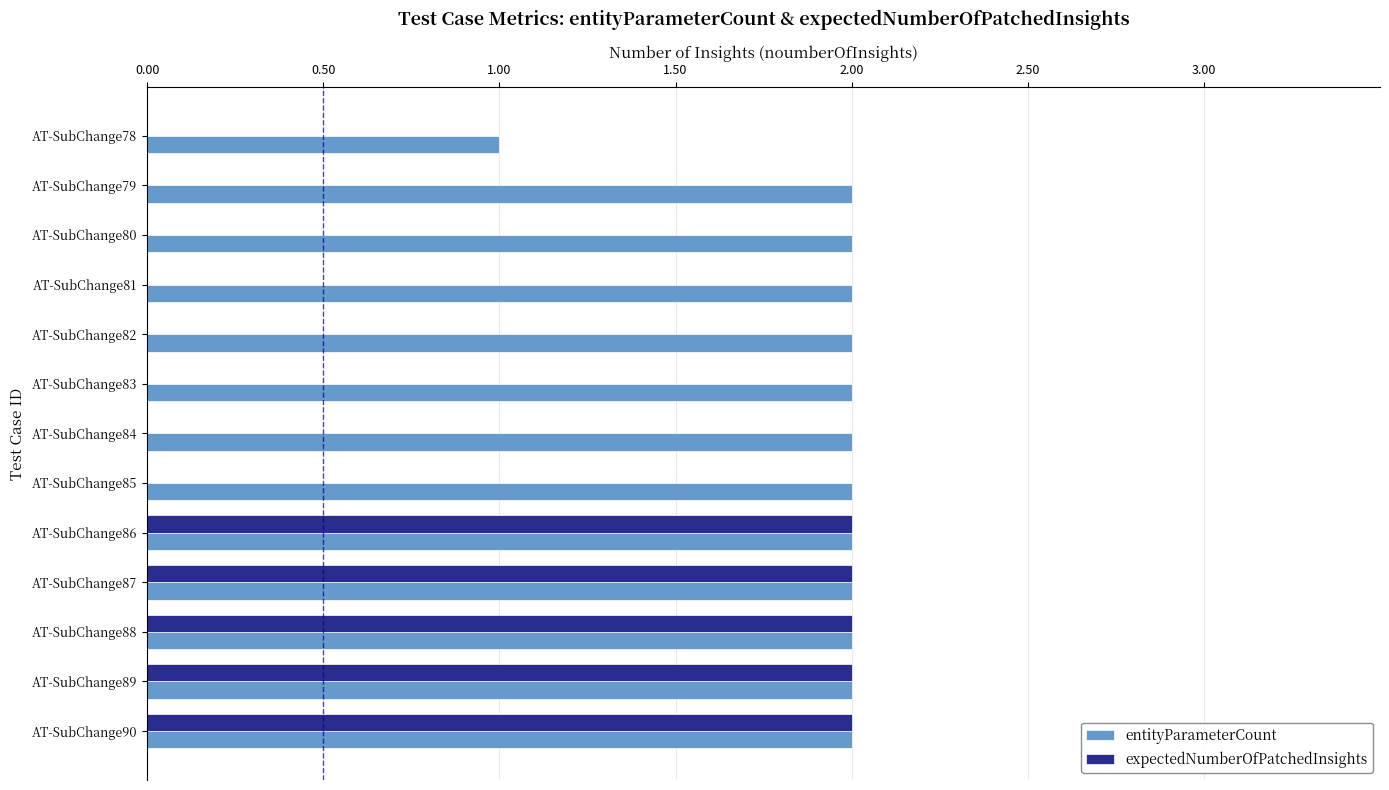

Which series has the largest total across all categories?

entityParameterCount